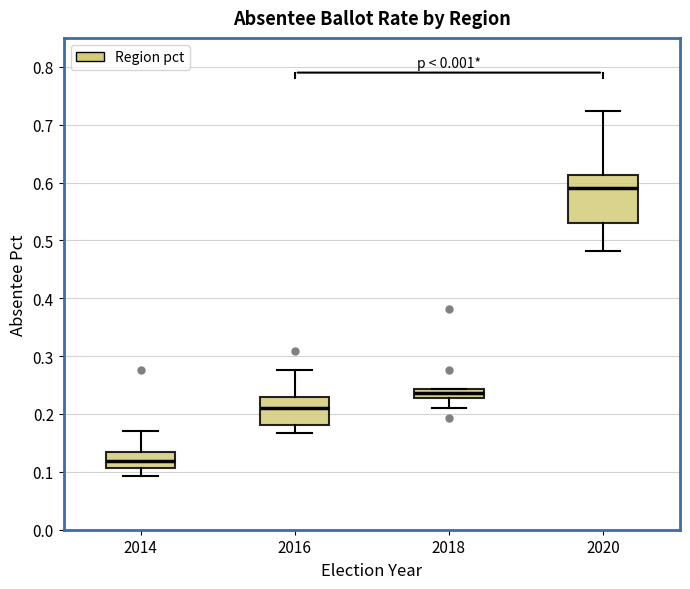

Reading left to right, read every box against the y-axis: the position of its median line, the range the box covers, and the ends of its whiskers. The values are not printed on the chart, so give them approximately, as read against the axis.

2014: median 0.12, box 0.11 to 0.13, whiskers 0.09 to 0.17
2016: median 0.21, box 0.18 to 0.23, whiskers 0.17 to 0.28
2018: median 0.24 (inside the box), box 0.23 to 0.24, whiskers 0.21 to 0.24
2020: median 0.59, box 0.53 to 0.61, whiskers 0.48 to 0.72